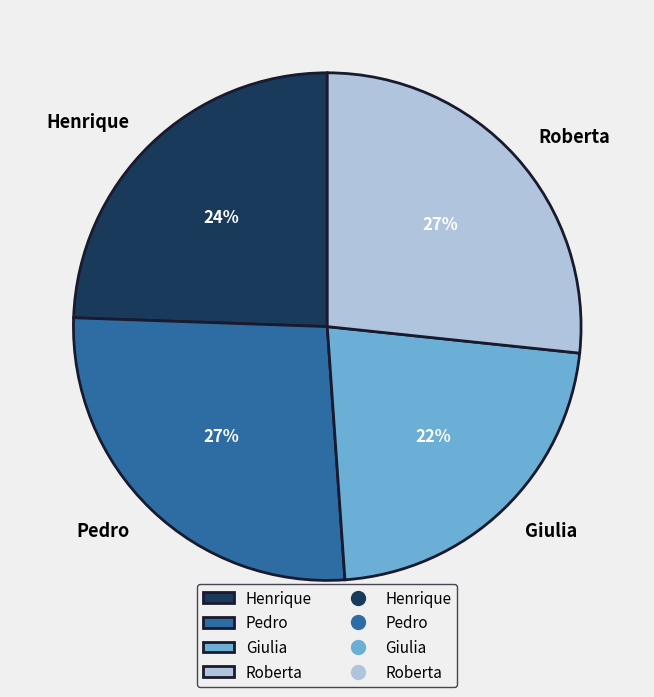

Is the sum of Giulia and Henrique greater than half?

No